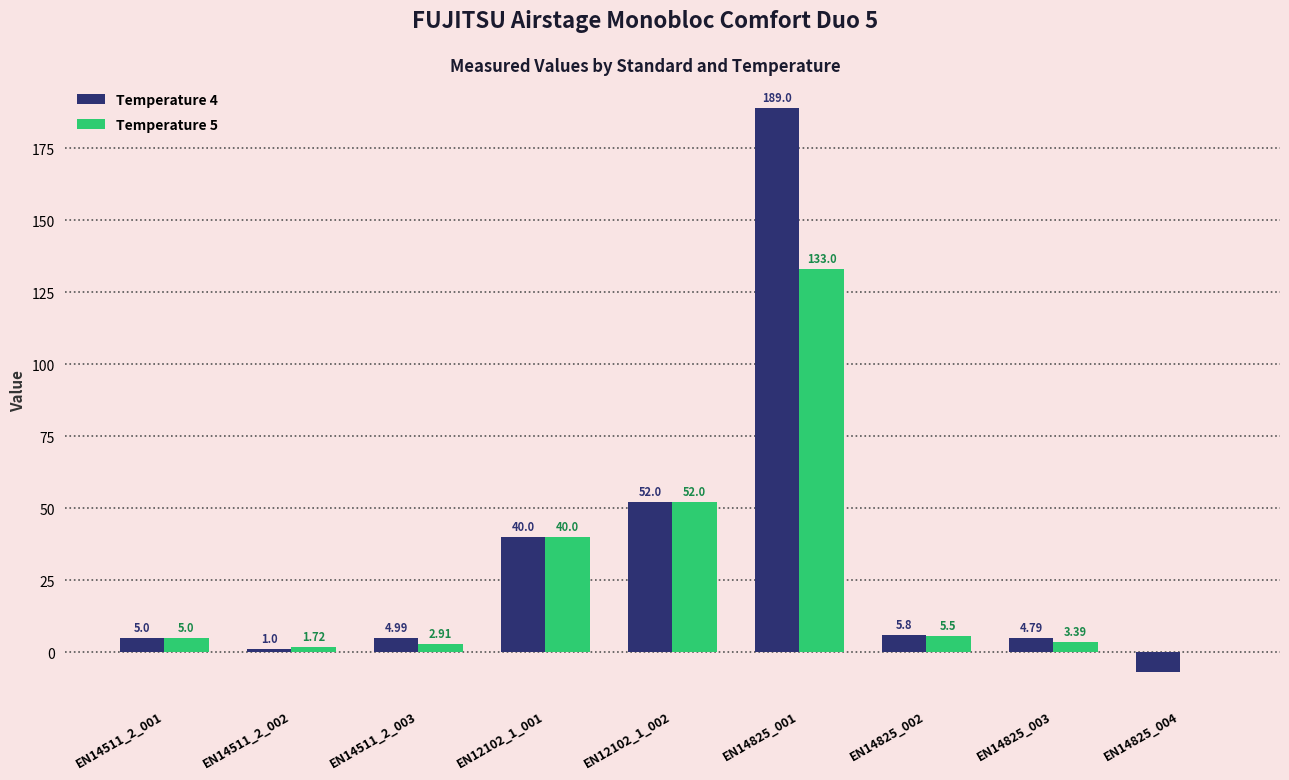

What is the highest value of the Temperature 4 series?

189.0